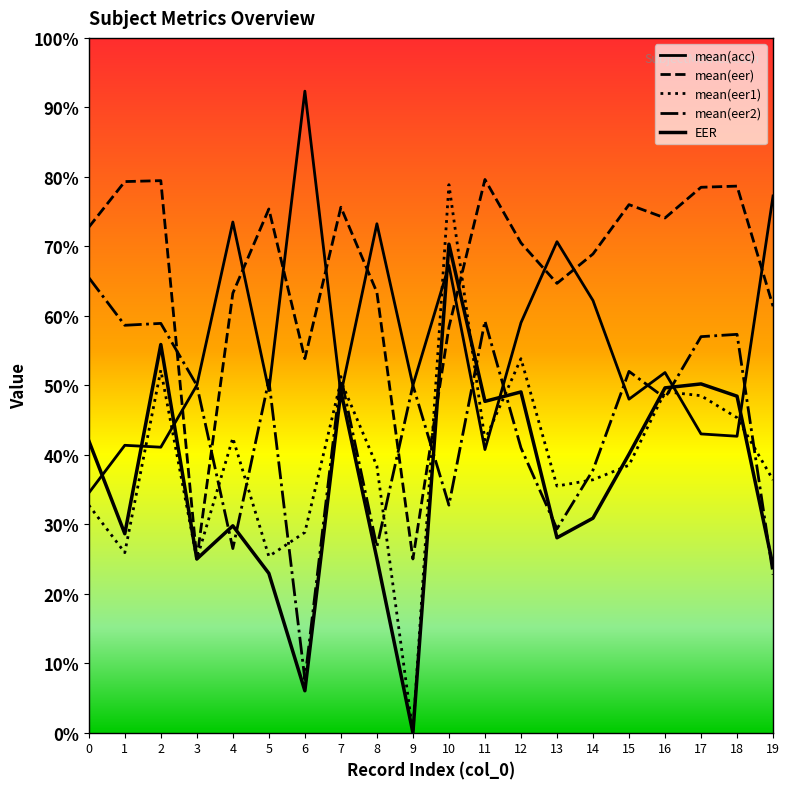

Is the value of mean(acc) at 18 greater than the value of mean(eer) at 17?

No